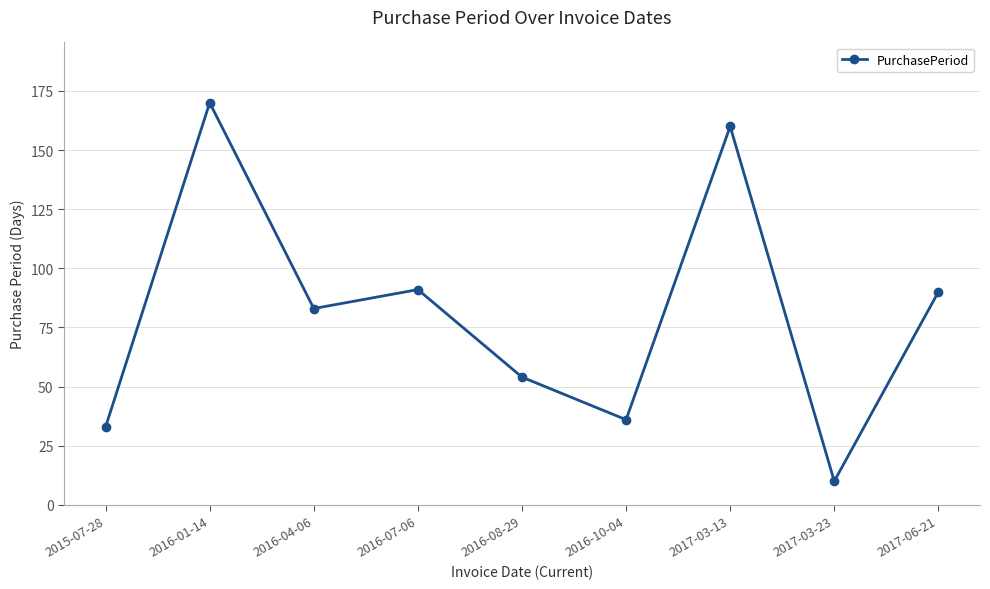

Reading left to right, transcribe all the data shown in this chart.

2015-07-28=33	2016-01-14=170	2016-04-06=83	2016-07-06=91	2016-08-29=54	2016-10-04=36	2017-03-13=160	2017-03-23=10	2017-06-21=90